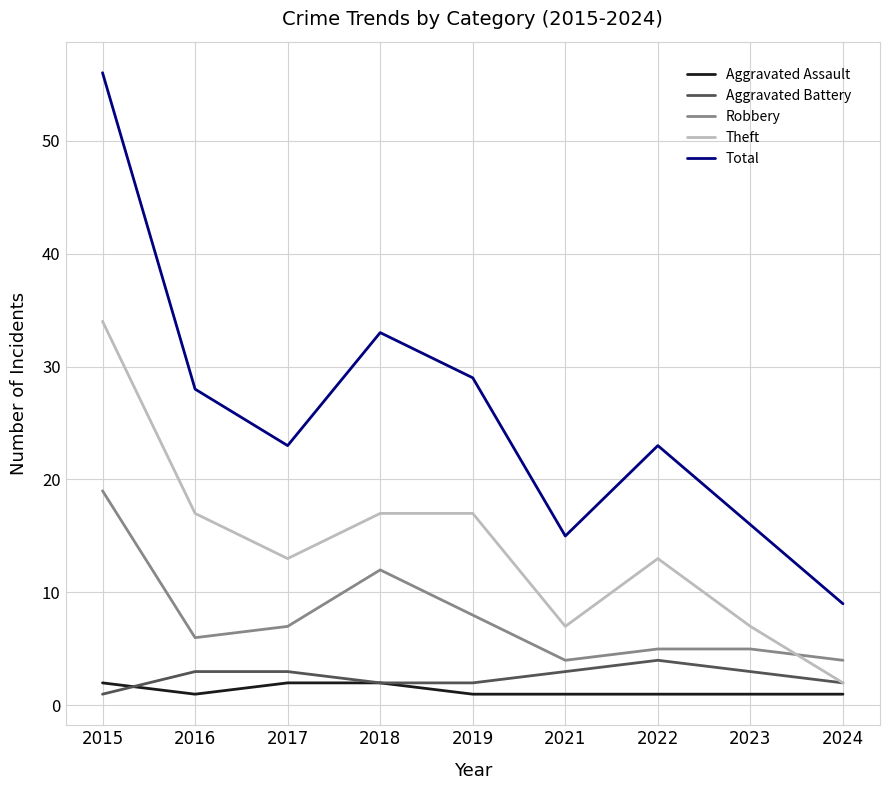

At which label does Total first exceed 23?

2015